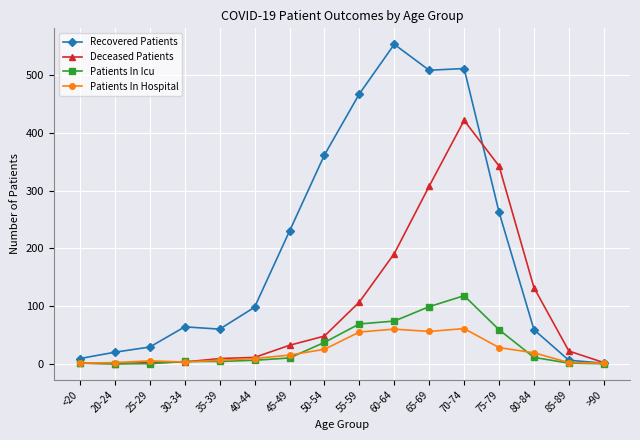

What is the highest value of the Deceased Patients series?

422